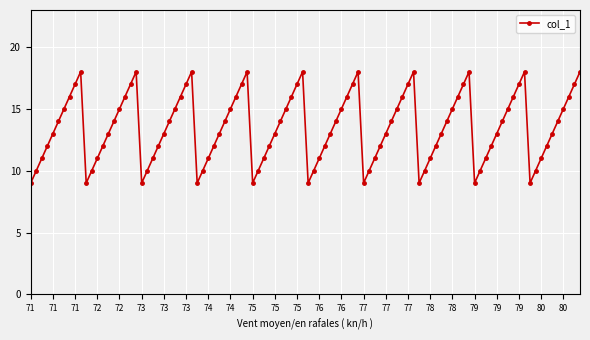

What is the smallest value displayed?

9